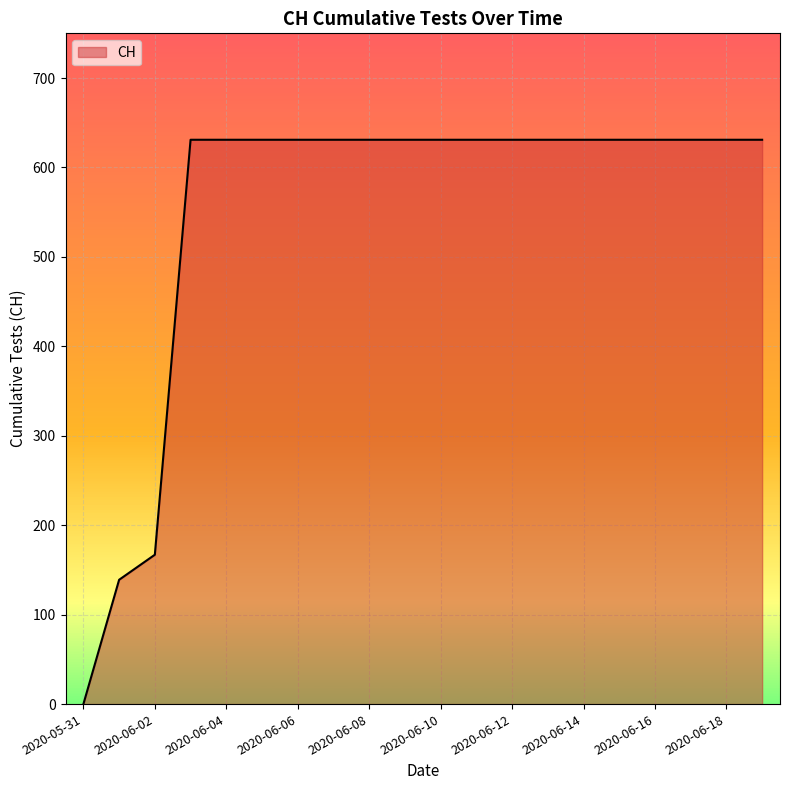

What is the difference between the maximum and minimum values?

631